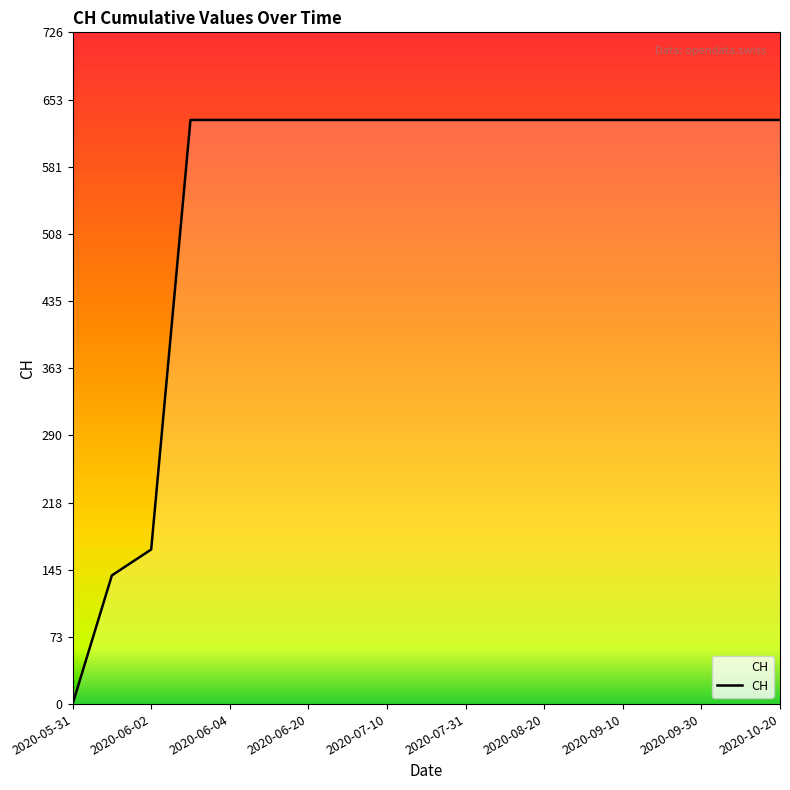

What is the sum of all values?

10402